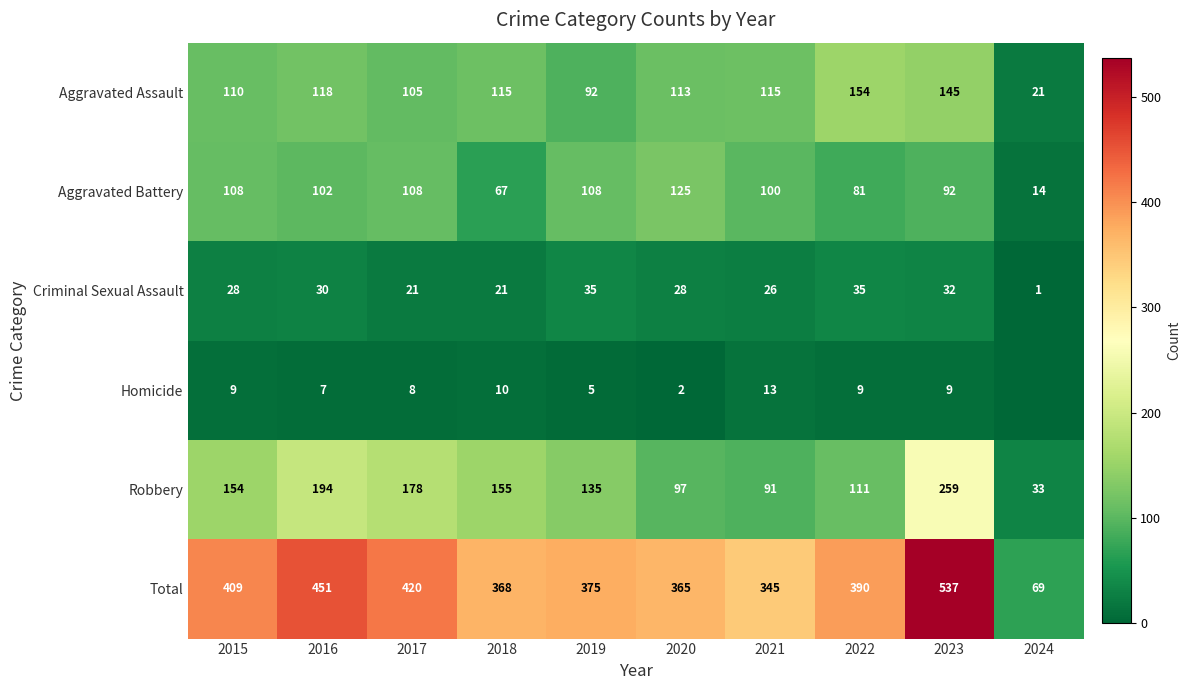

What is the sum of the Aggravated Assault values at 2020 and 2017?

218